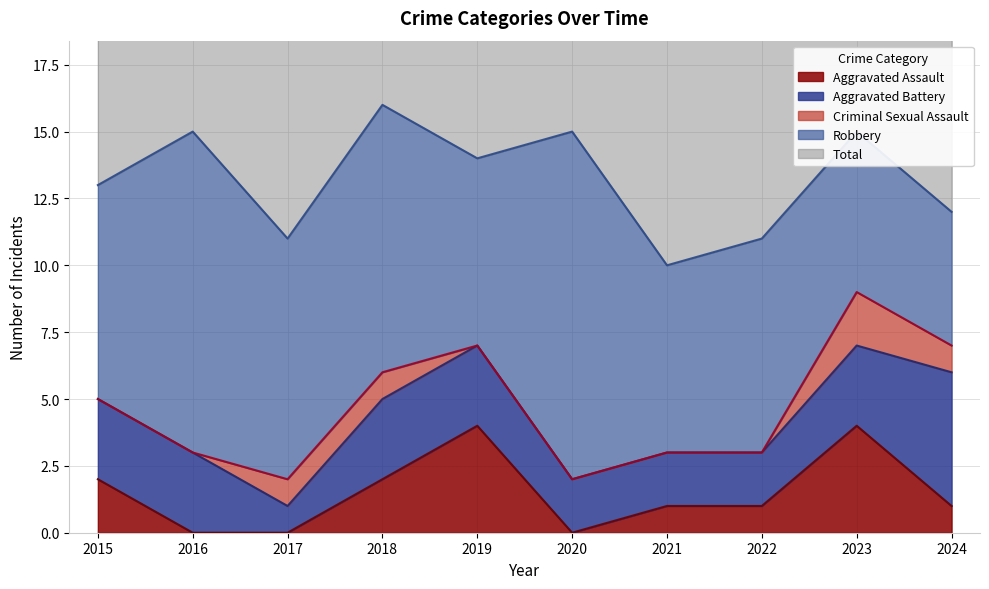

How many distinct data groups are displayed?

5